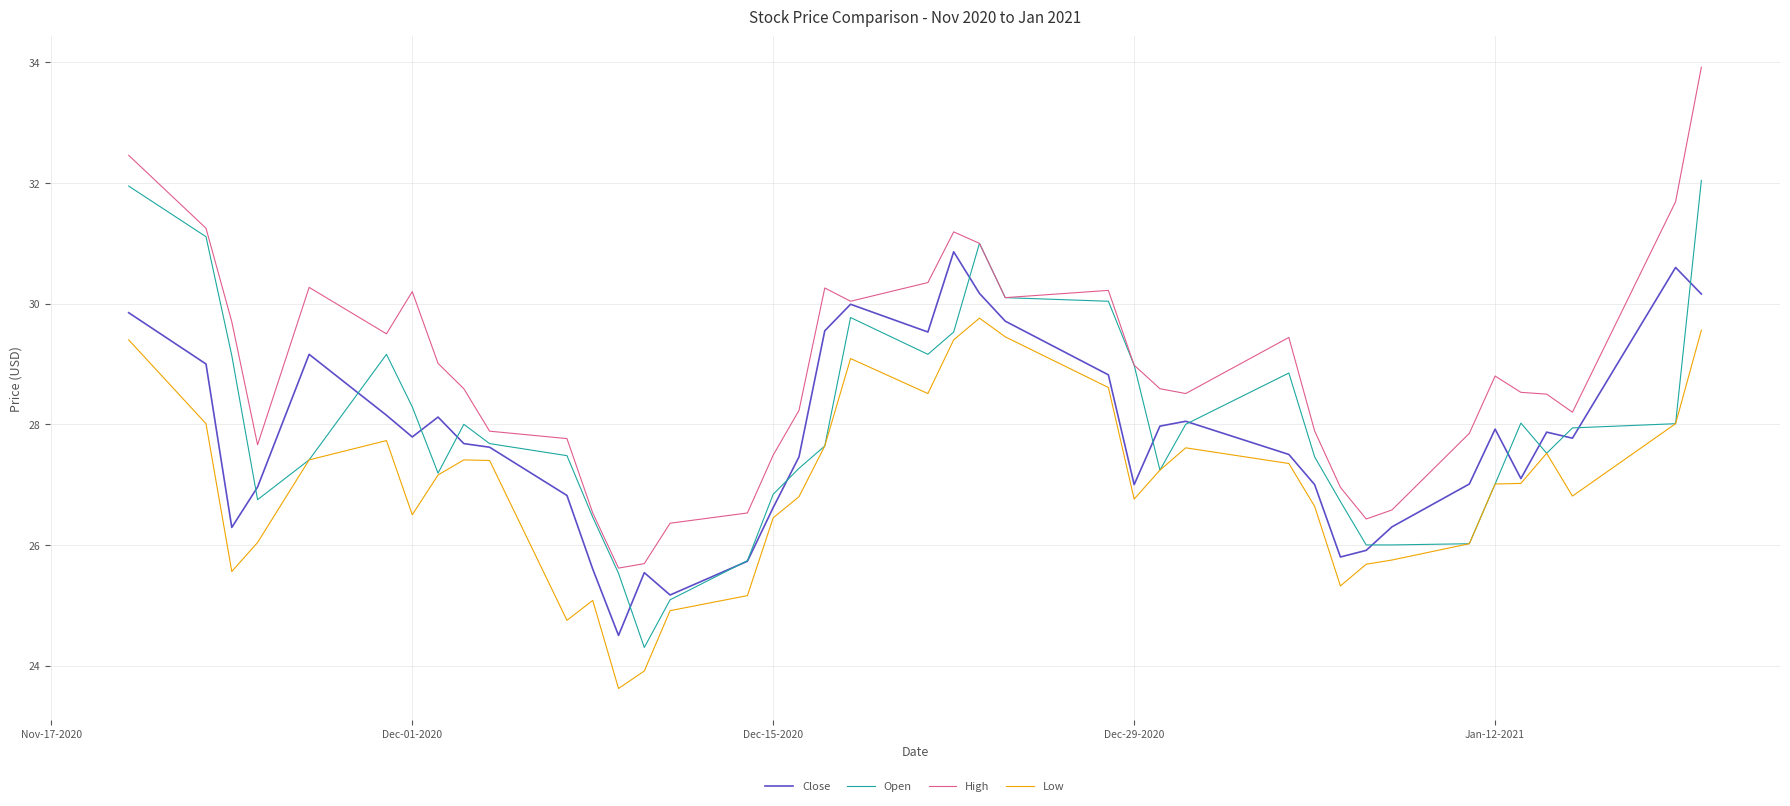

What is the difference between the maximum and minimum values in the Close series?

6.4